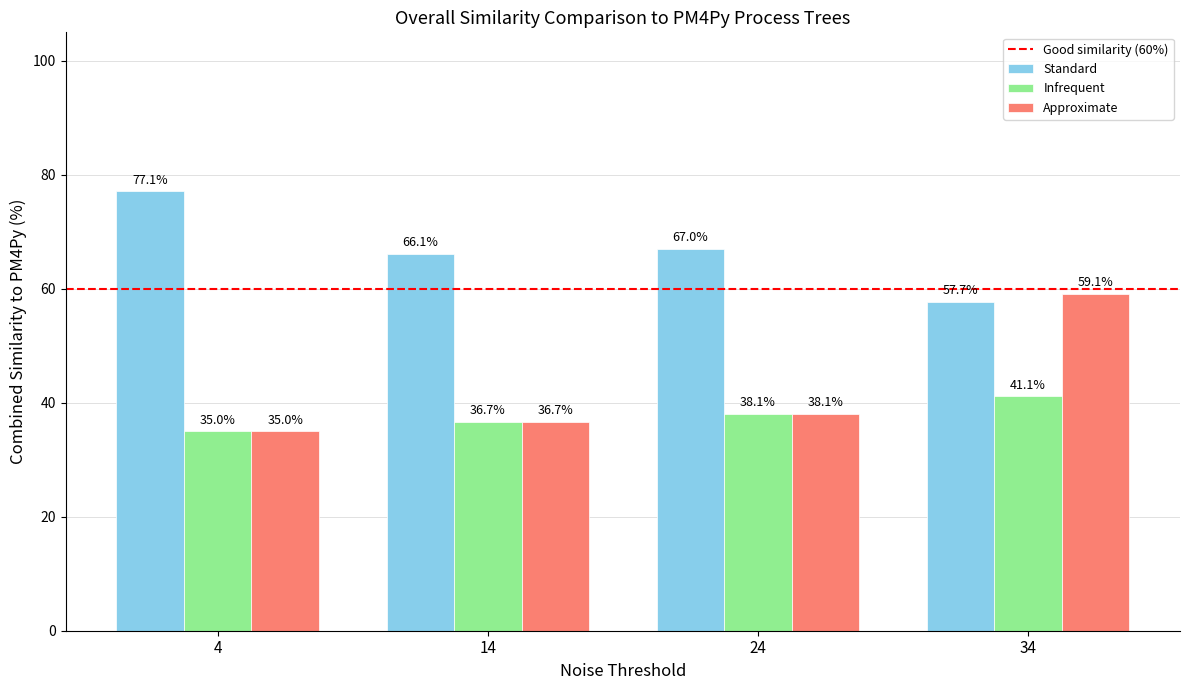

At which label does Infrequent first exceed 38?

24